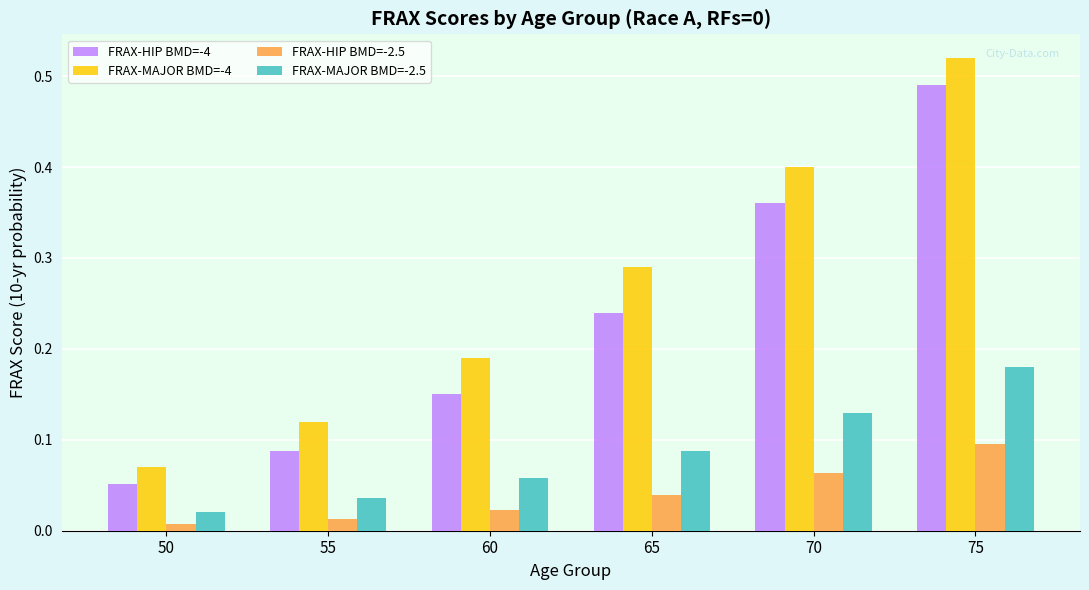

Which series has the widest spread of values?

FRAX-MAJOR BMD=-4